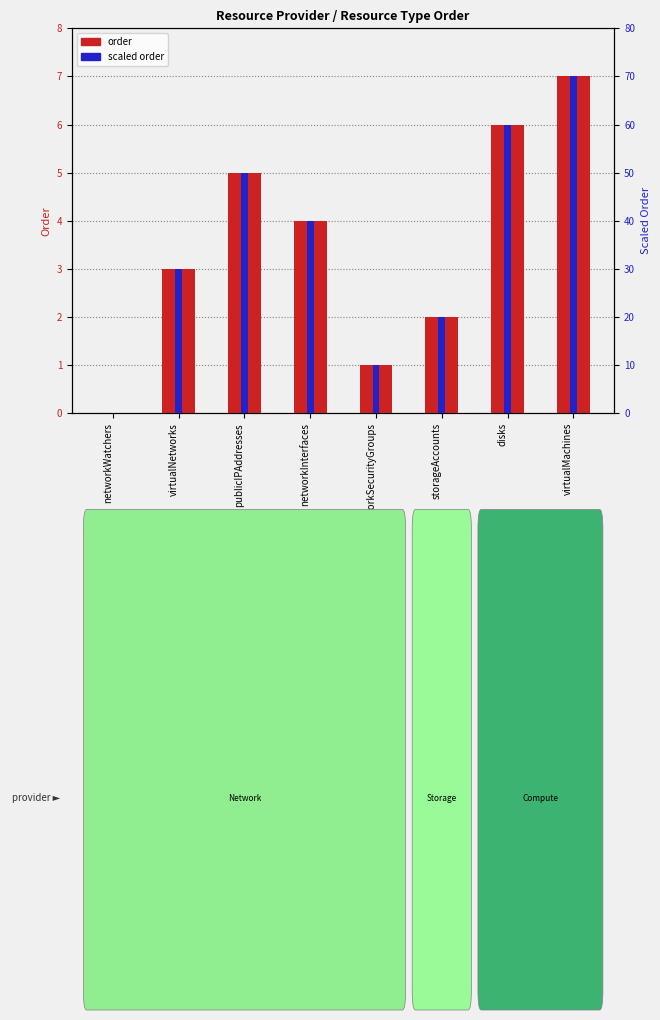

What is the difference between the maximum and minimum values in the scaled order series?

70